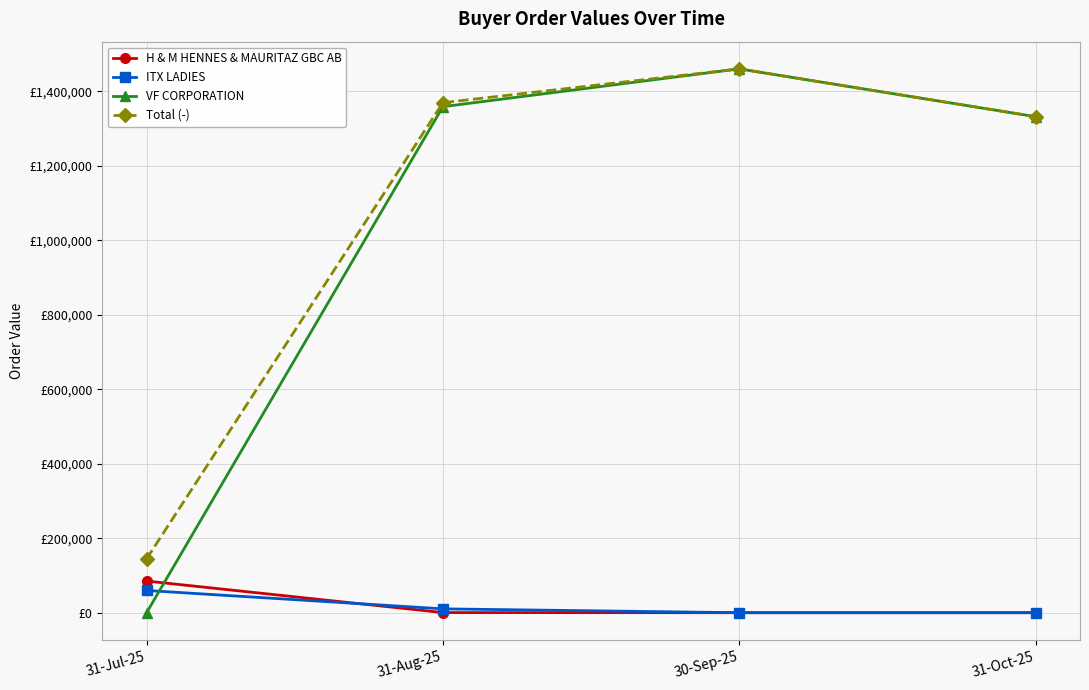

At which label does VF CORPORATION reach its peak?

30-Sep-25